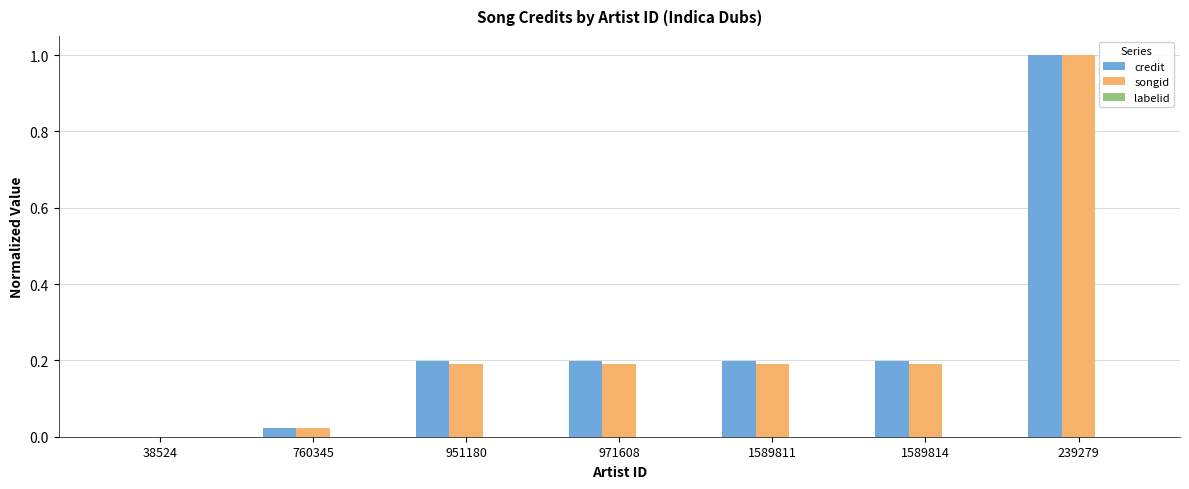

At which category is the sum across all series the highest?

239279